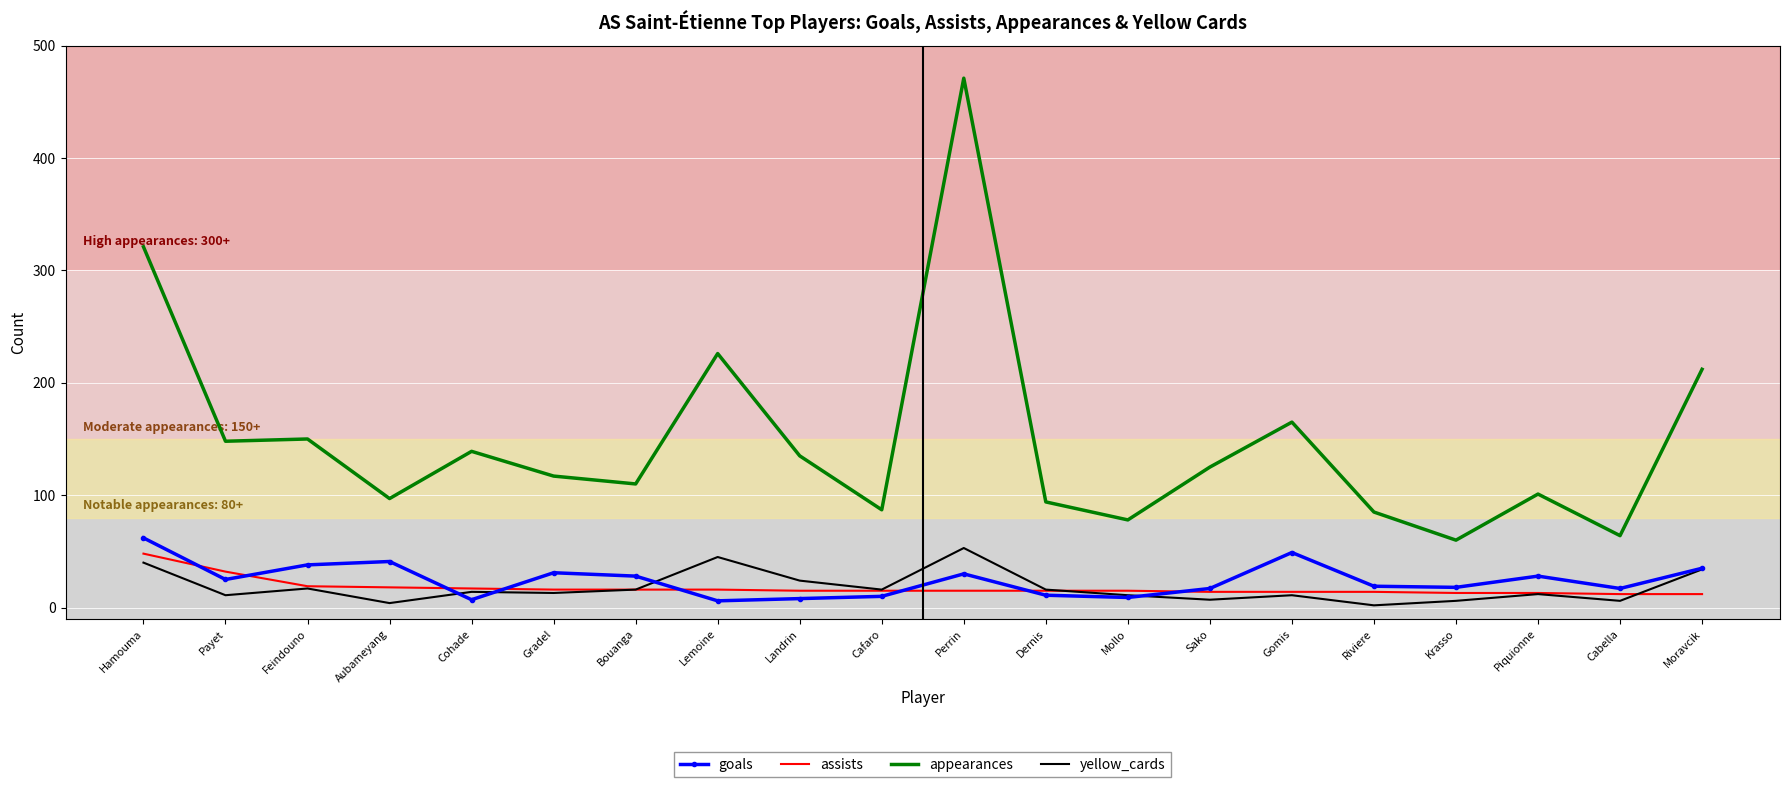

What position from the right is Feindouno?

18